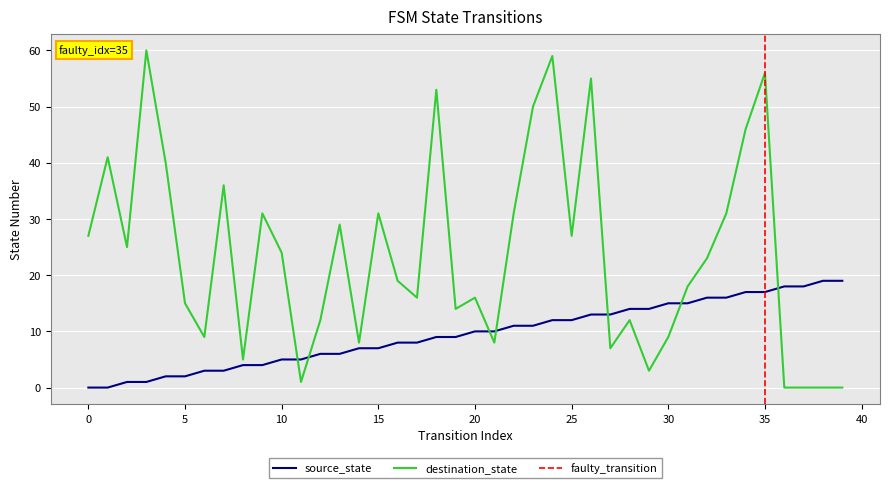

The destination_state series shows 27 at 25. True or false?

True